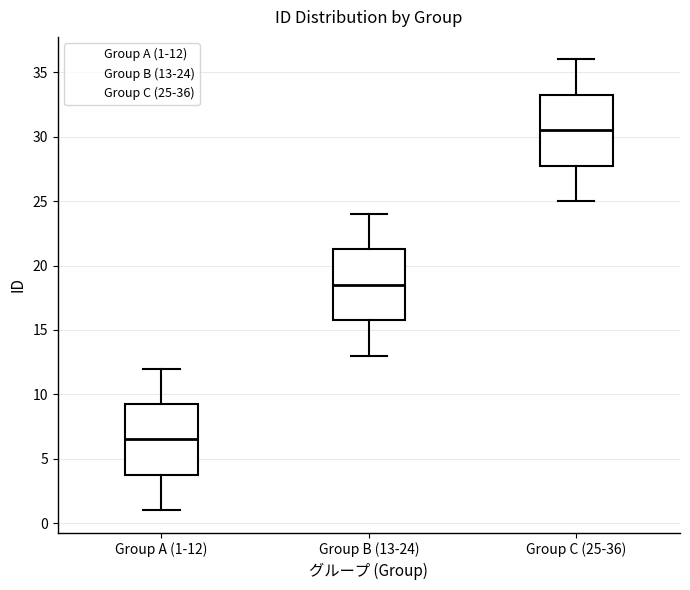

Reading left to right, read every box against the y-axis: the position of its median line, the range the box covers, and the ends of its whiskers. The values are not printed on the chart, so give them approximately, as read against the axis.

Group A (1-12): median 6.5, box 4.0 to 9.5, whiskers 1.0 to 12.0
Group B (13-24): median 18.5, box 16.0 to 21.5, whiskers 13.0 to 24.0
Group C (25-36): median 30.5, box 28.0 to 33.5, whiskers 25.0 to 36.0